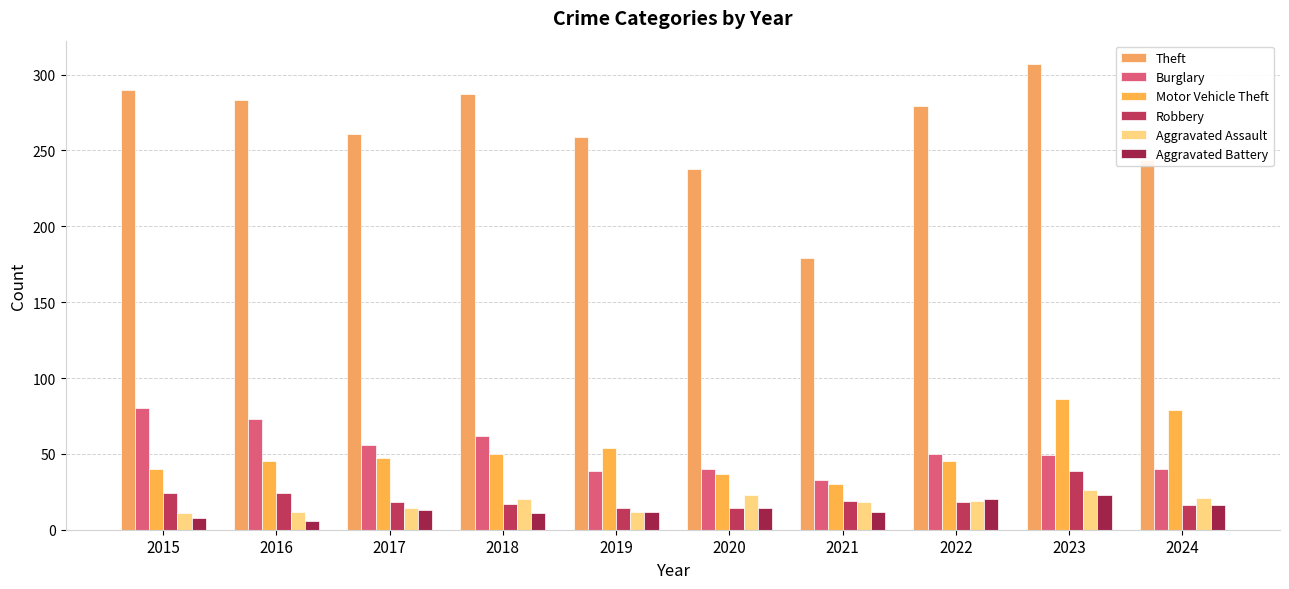

Count the number of data series in this chart.

6